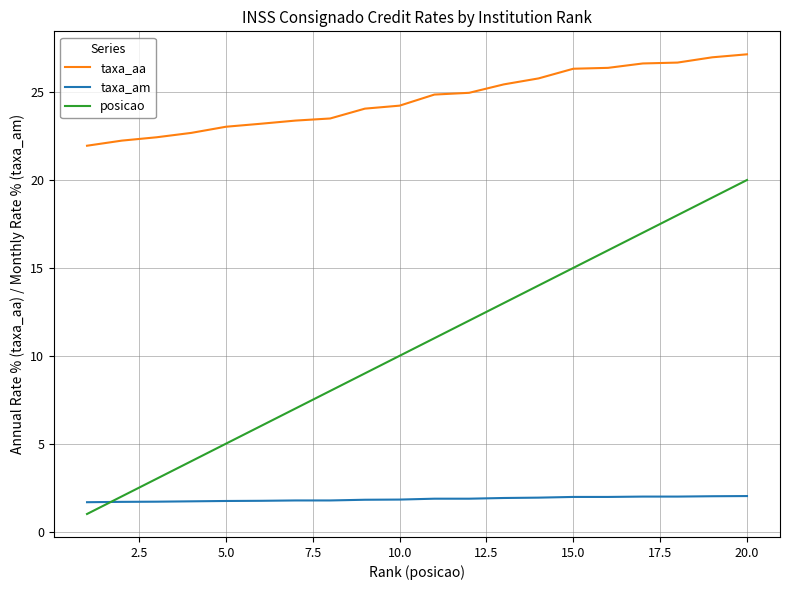

True or false: taxa_am and taxa_aa intersect in this chart.

False